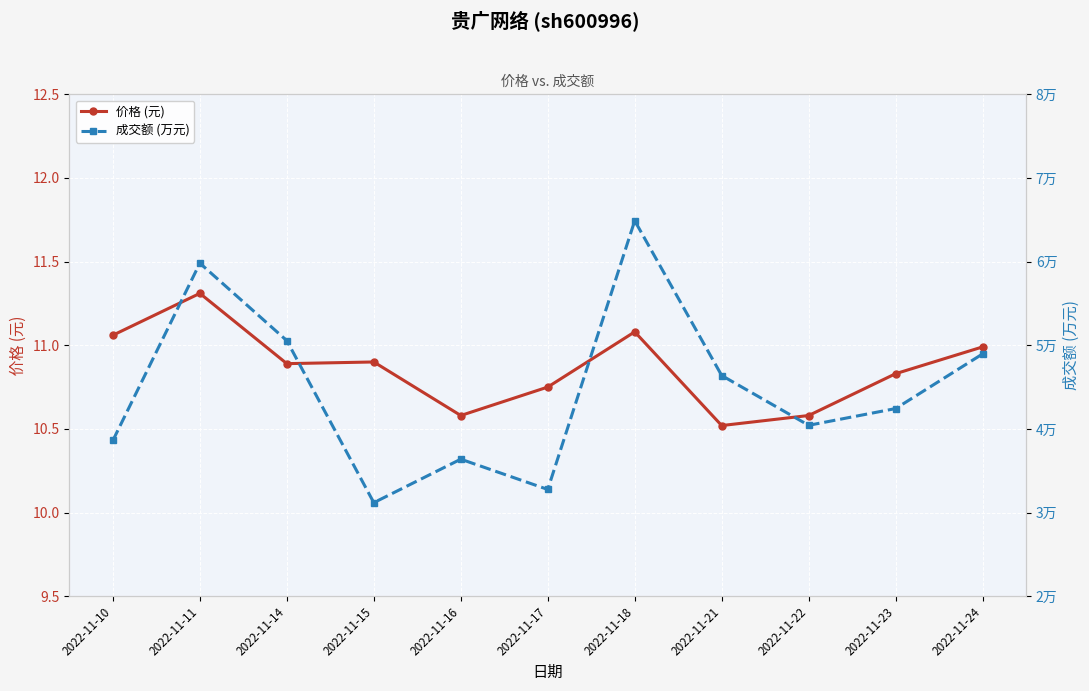

The 价格 (元) series shows 10.9 at 2022-11-15. True or false?

True